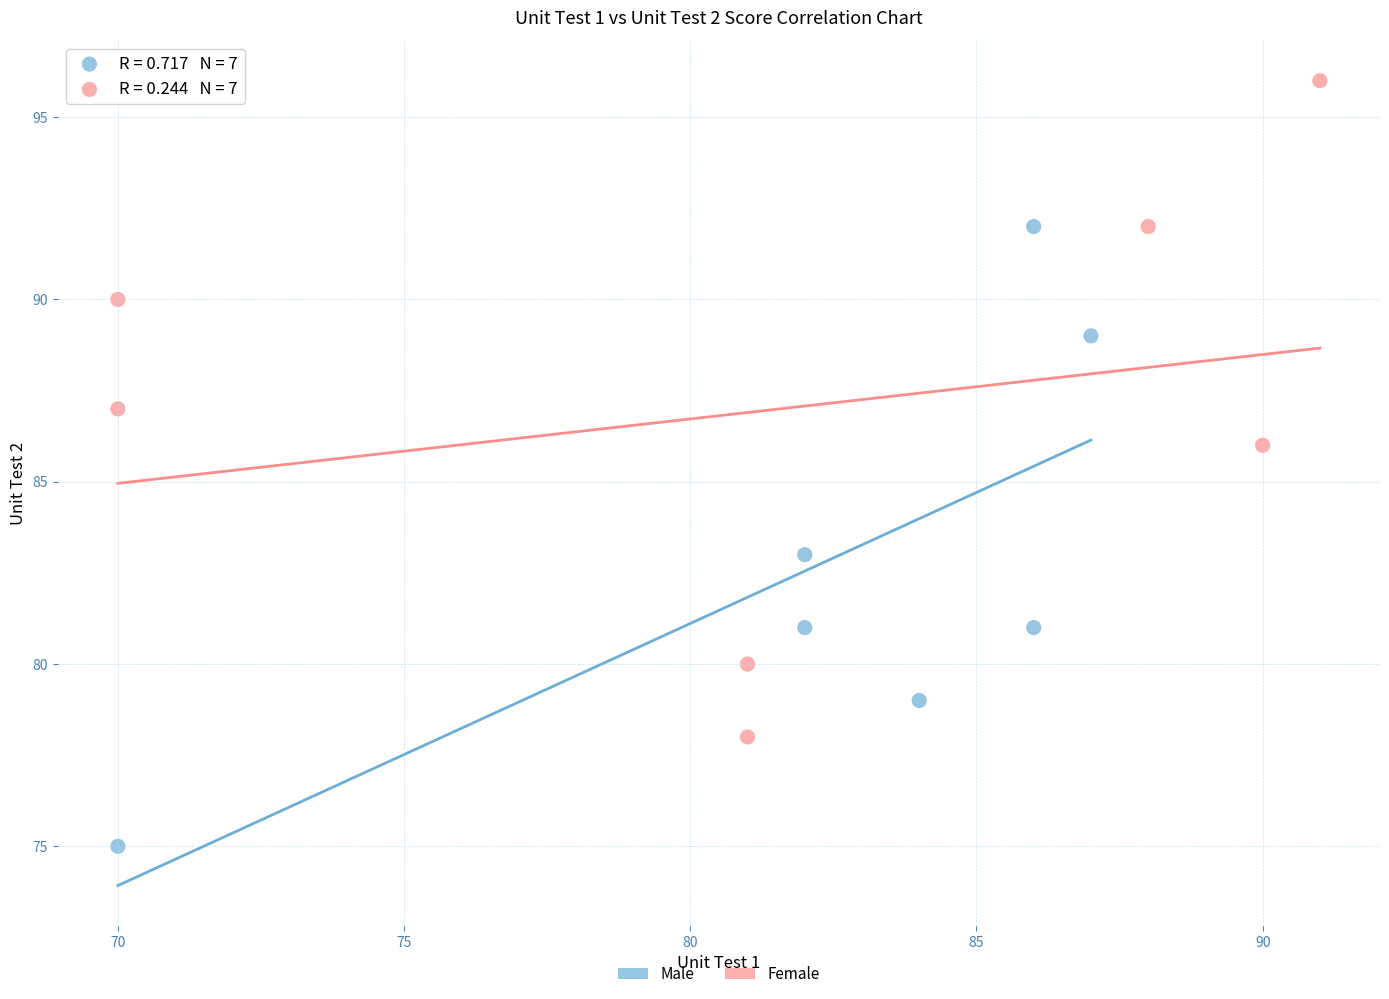

Which series reaches the minimum Y coordinate?

Male